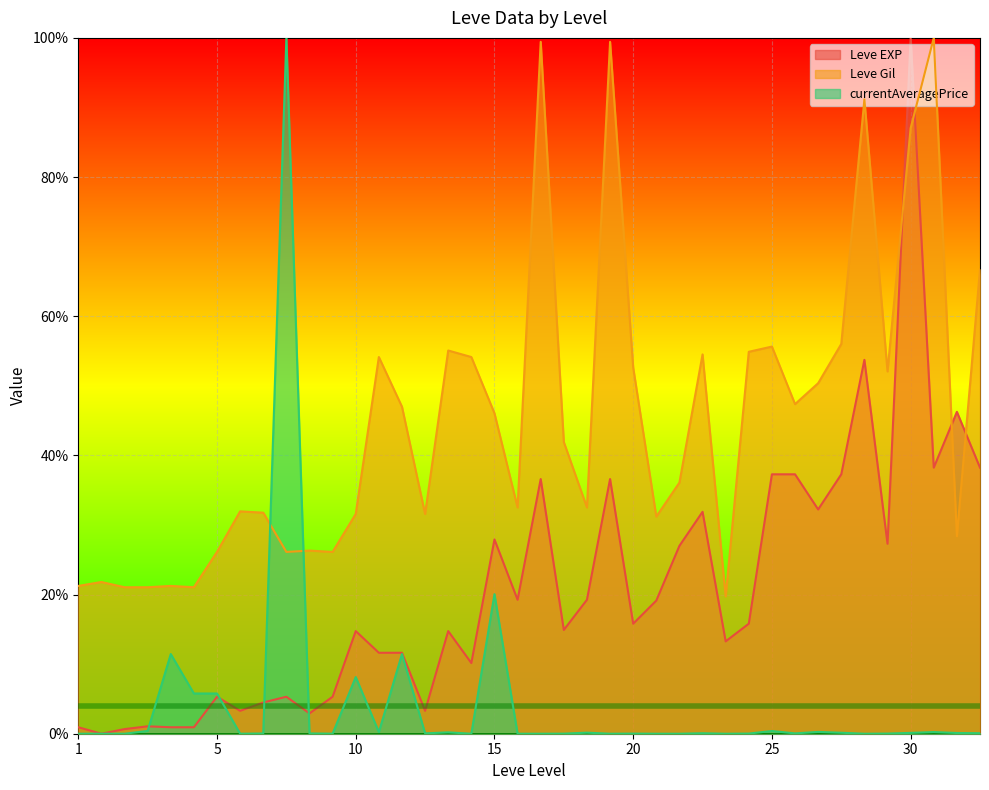

What is the sum of all Leve Gil values?

18.1